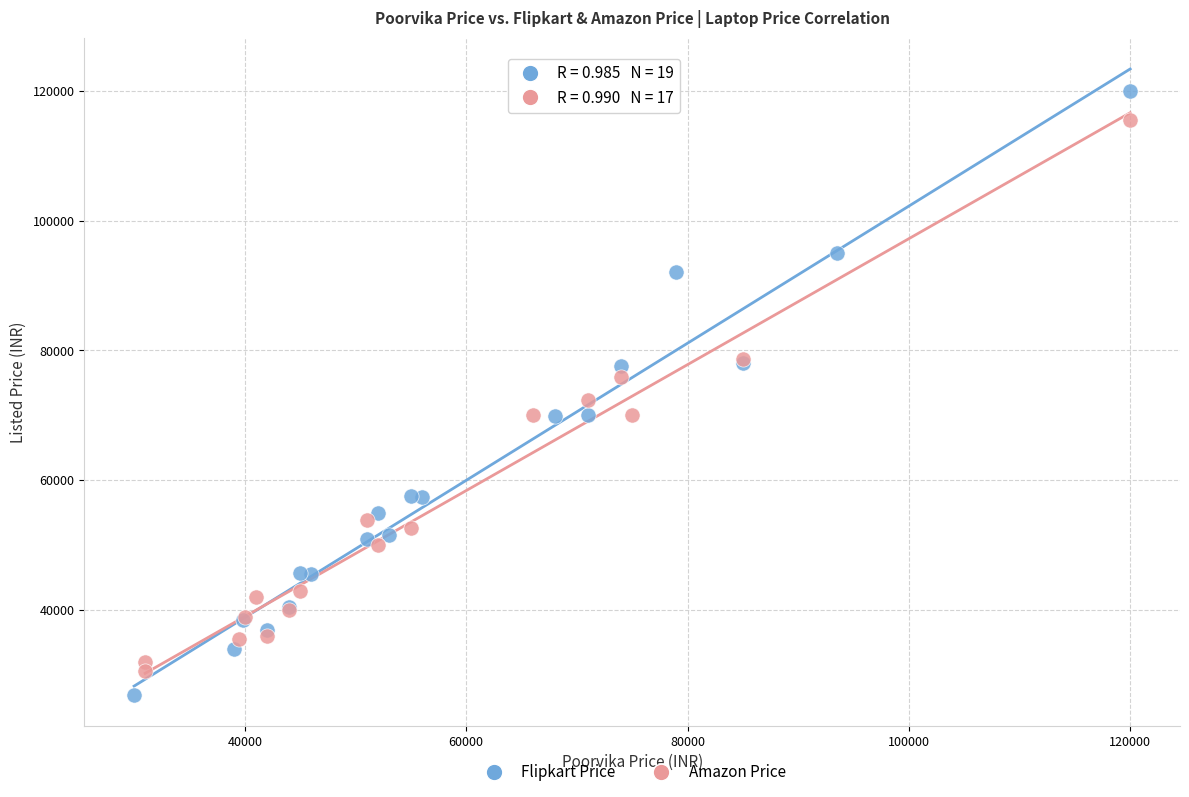

Which series reaches the maximum Y coordinate?

Flipkart Price